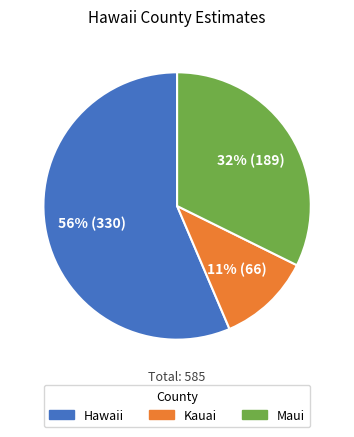

Do Hawaii and Maui together represent more than half of the pie?

Yes